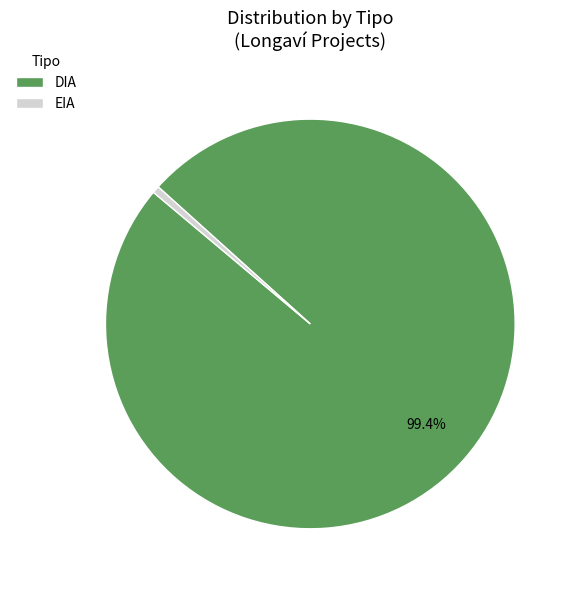

Do EIA and DIA together represent more than half of the pie?

Yes